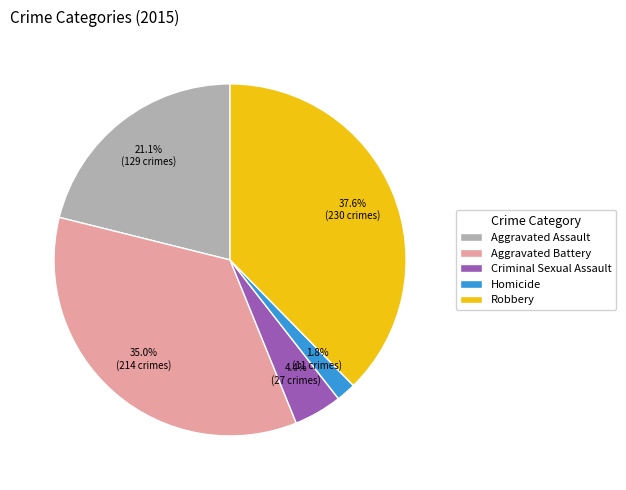

Rank the categories by value from lowest to highest.

Homicide, Criminal Sexual Assault, Aggravated Assault, Aggravated Battery, Robbery